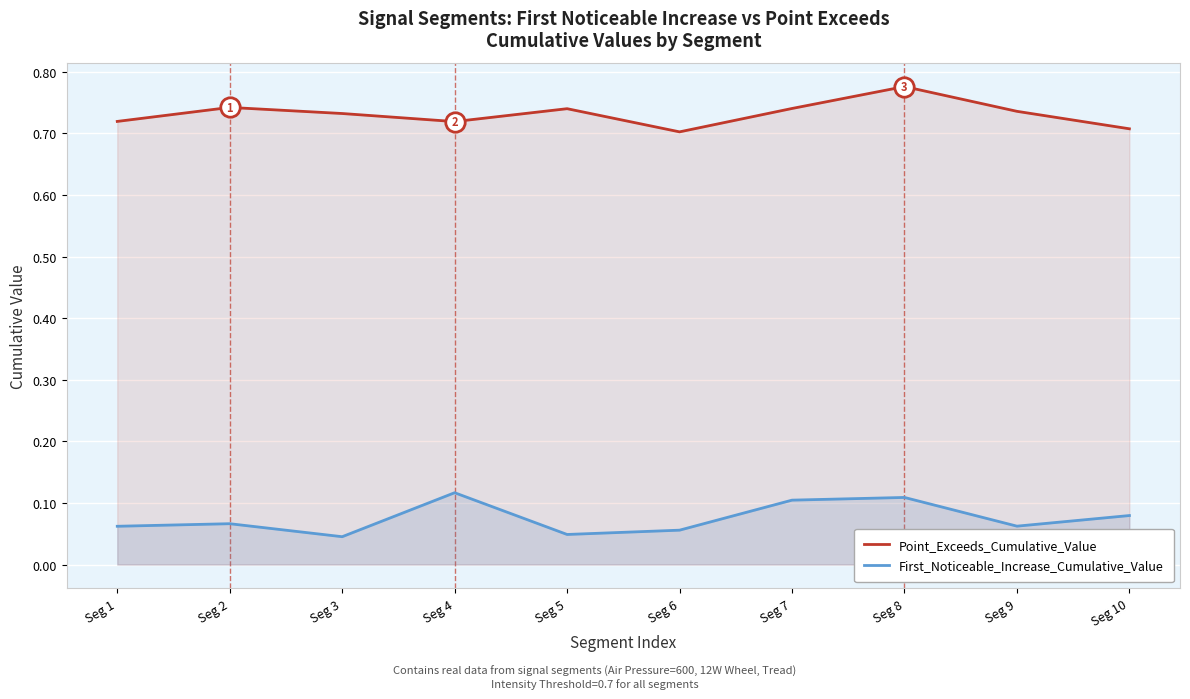

How many series are shown in this chart?

2